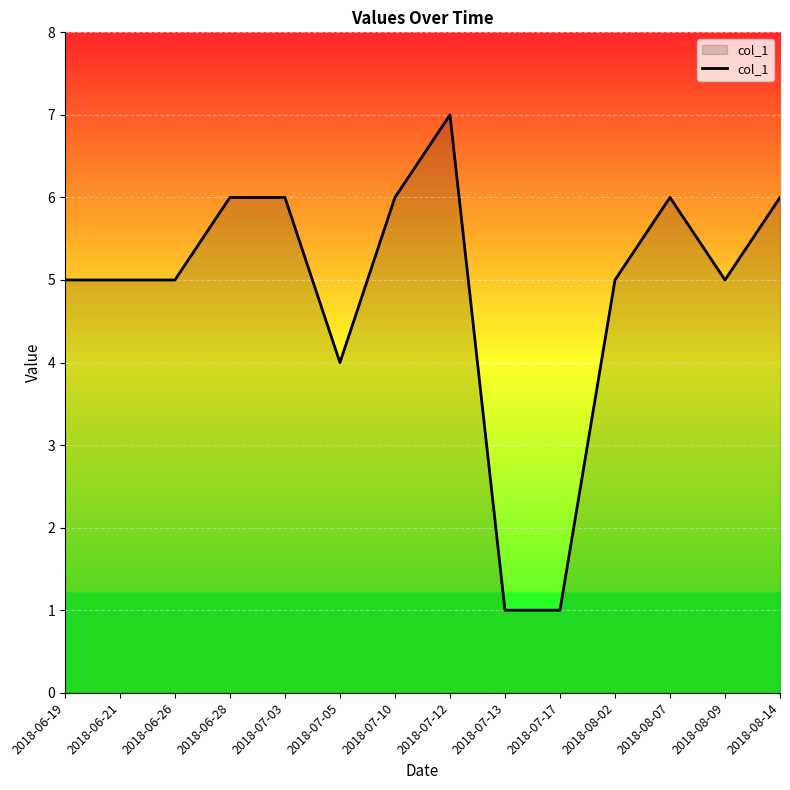

The value at 2018-06-26 is 5. True or false?

True